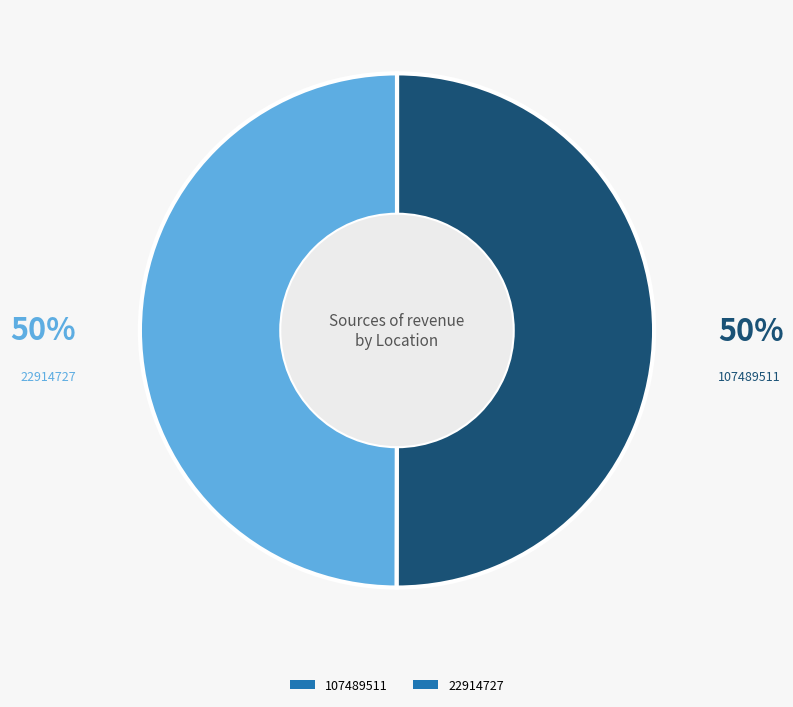

True or false: 22914727 accounts for 50% of the total.

True